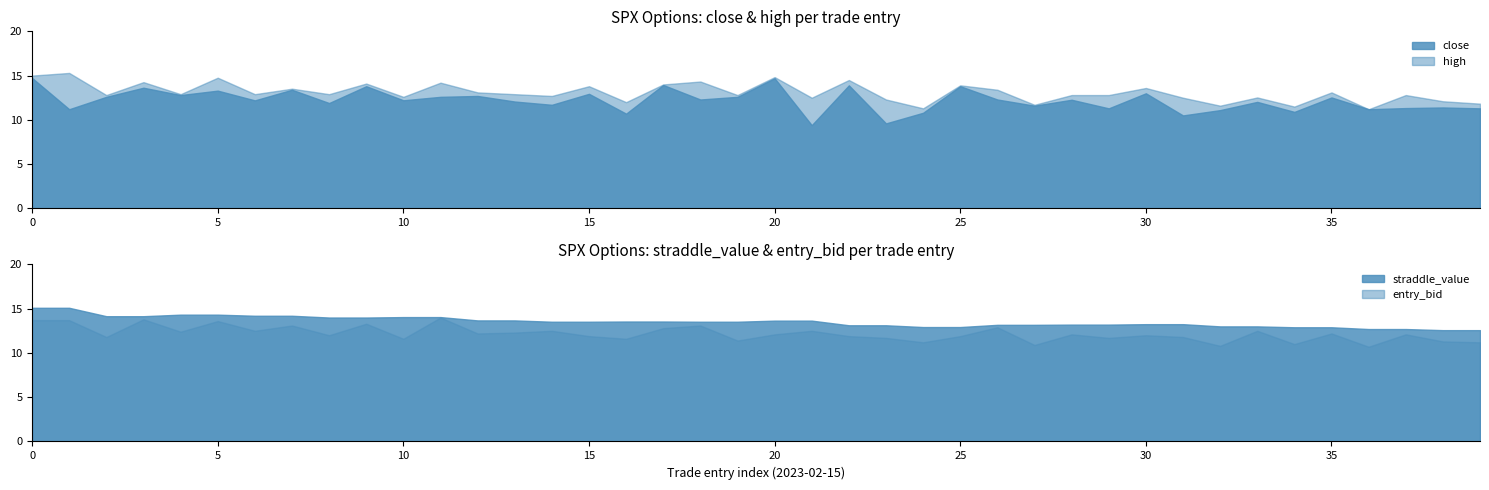

How many categories are shown in the chart?

40